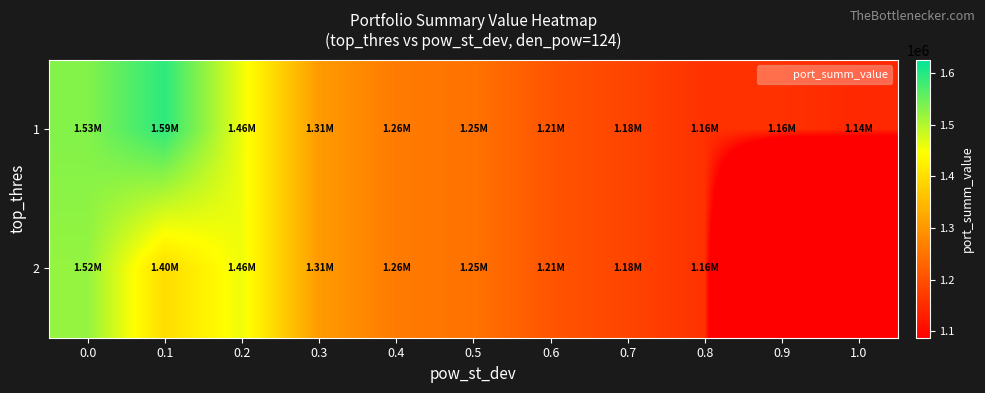

Which label corresponds to the largest value in the chart?

0.1